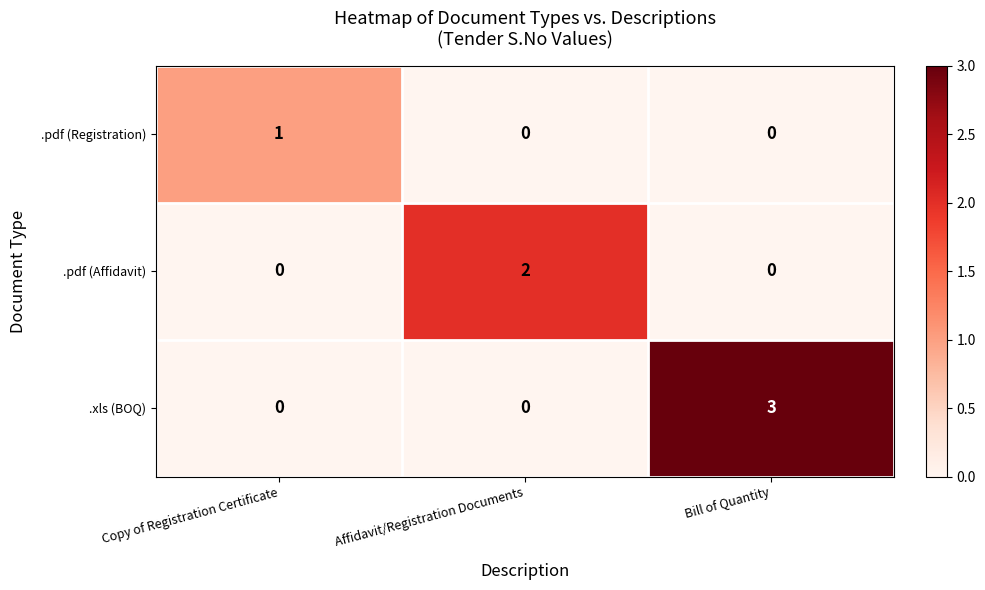

How many distinct data groups are displayed?

3